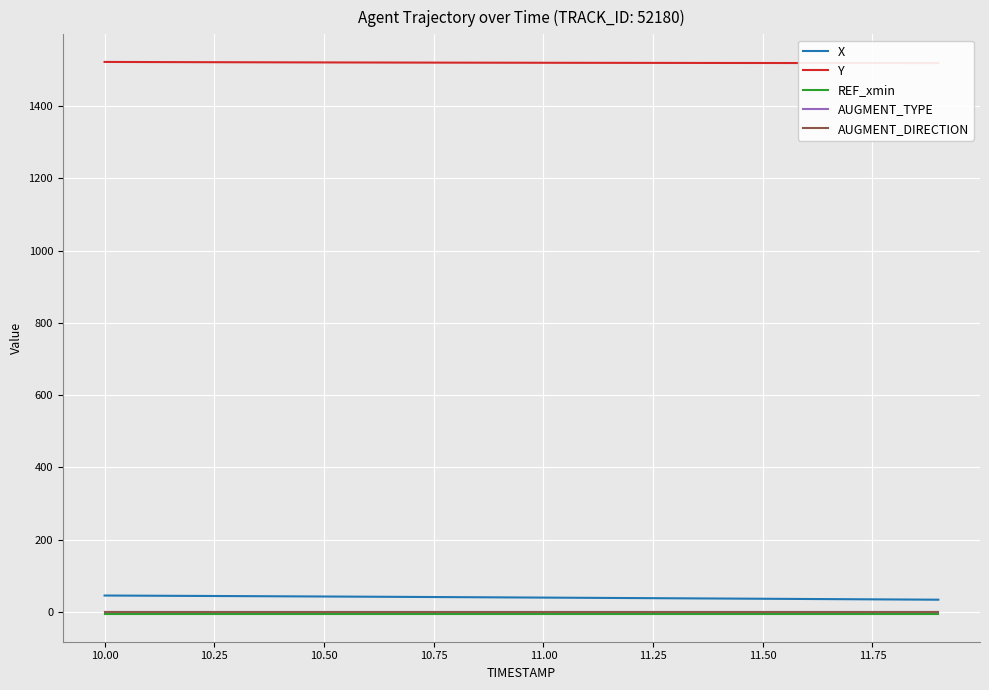

Does the chart display data point markers on the line(s)?

No